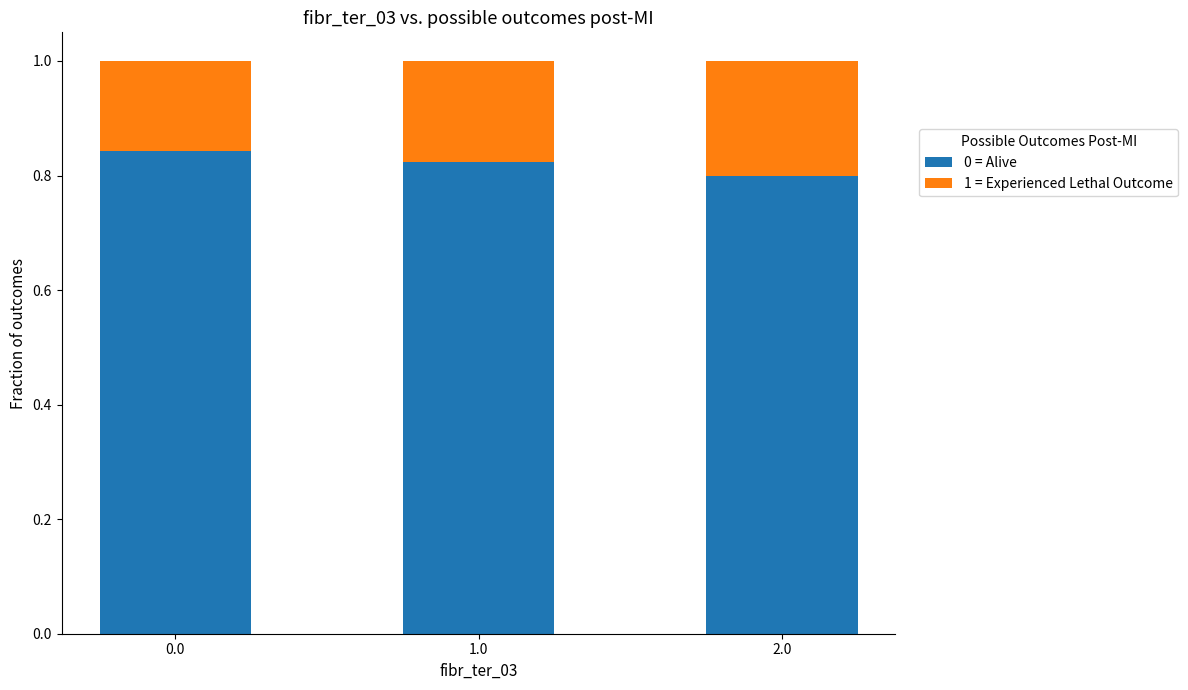

What is the total value across all series at 2.0?

1.0